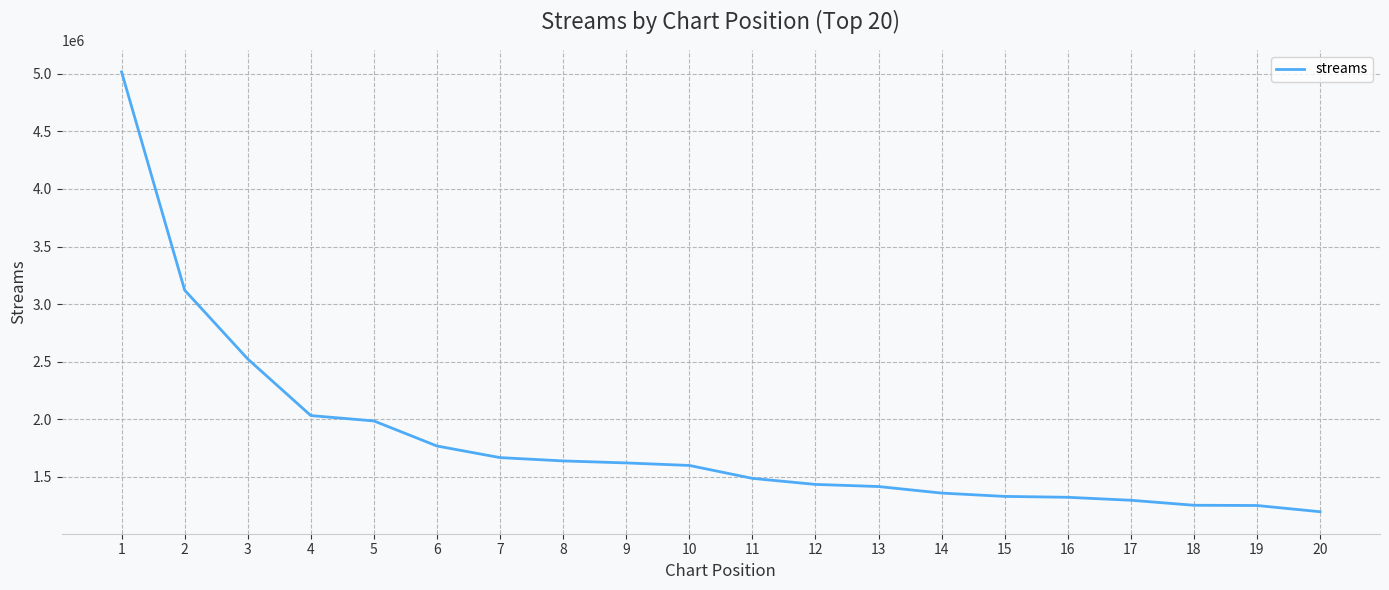

What is the change in value from 1 to 5?

-3030446